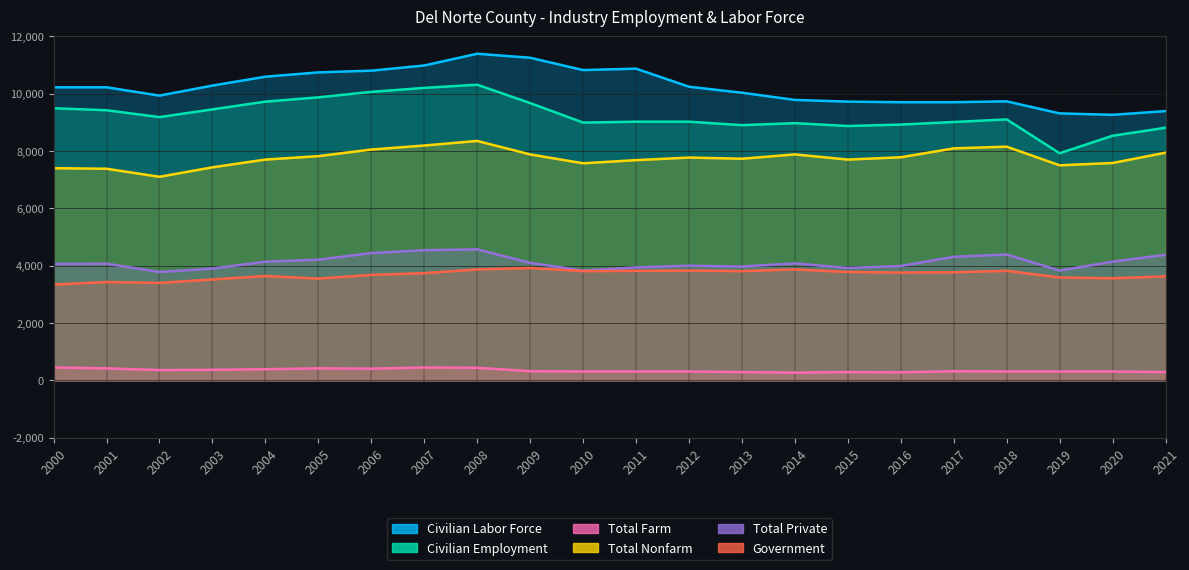

True or false: Government and Total Farm cross at least once.

False